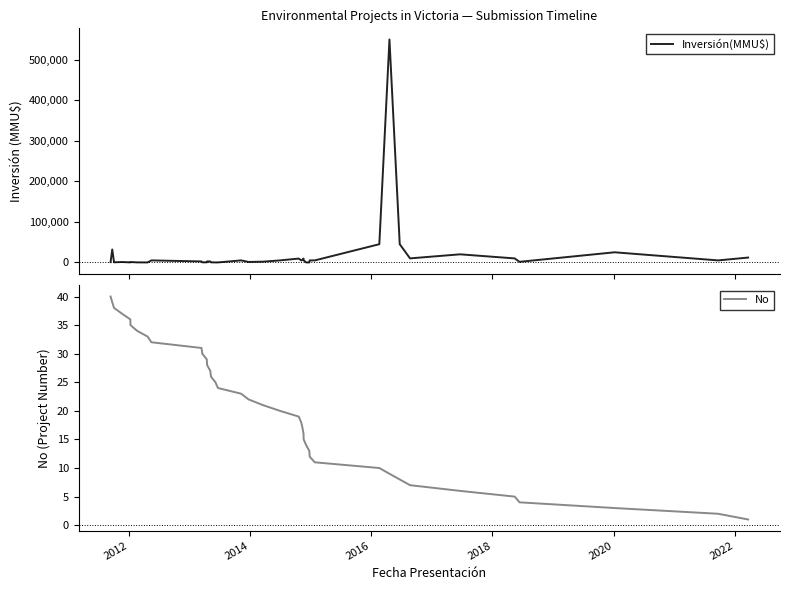

How many positive values does the Inversión(MMU$) series have?

37